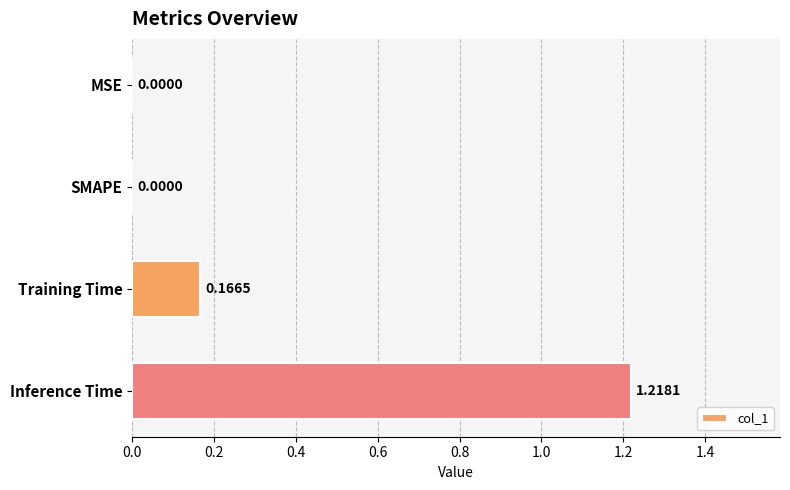

Which category has the highest value across all series?

Inference Time